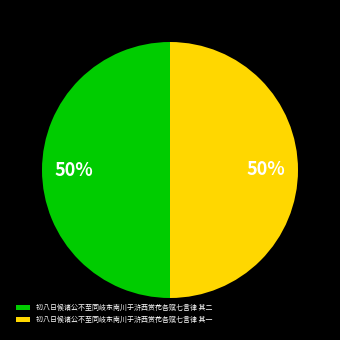

To the nearest percent, what is the combined percentage of 初八日候诸公不至同岐东南川于浒西赏花各赋七言律 其二 and 初八日候诸公不至同岐东南川于浒西赏花各赋七言律 其一?

100%